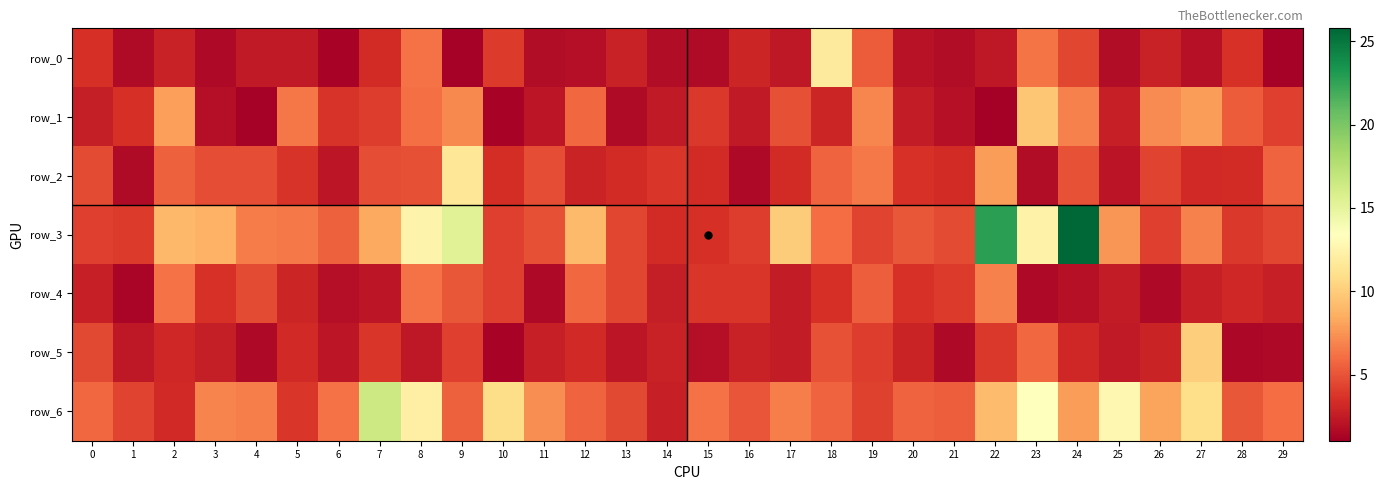

What is the difference between the second highest and second lowest values in the row_2 series?

6.2